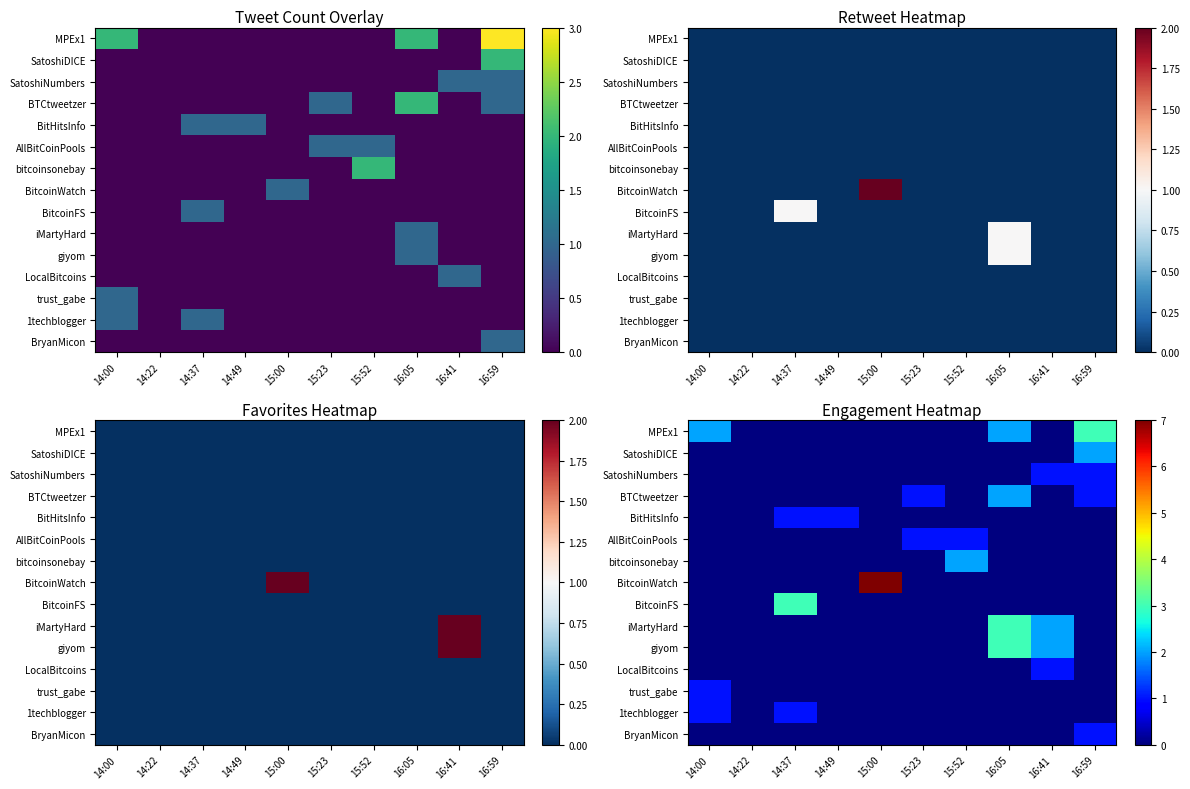

What is the difference between the maximum and second lowest values in the iMartyHard series?

3